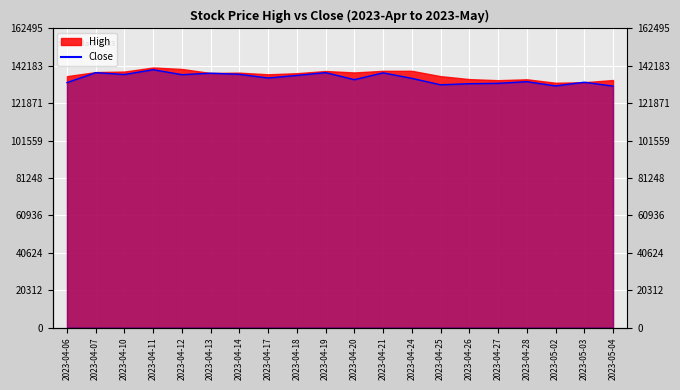

What is the change in value from 2023-04-07 to 2023-04-18?

-1500